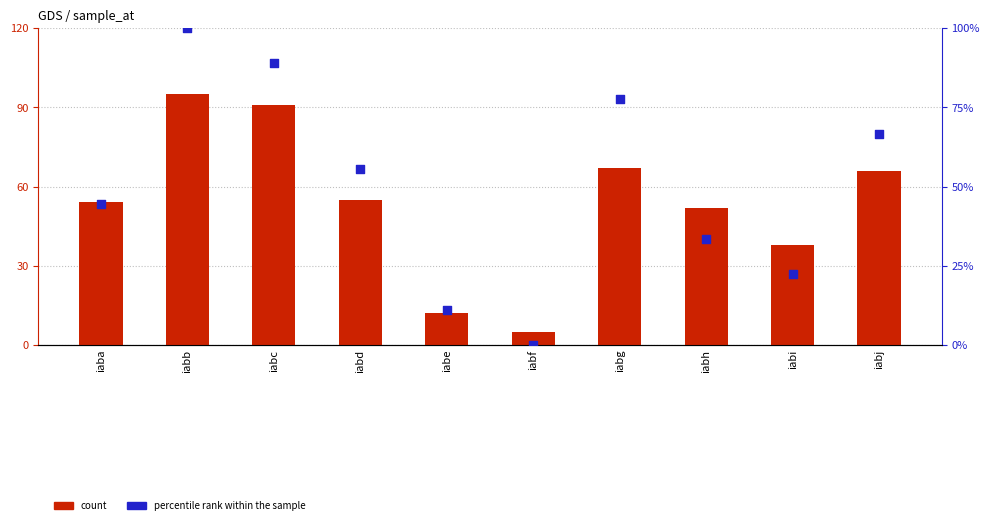

At how many categories does at least one series exceed 62?

4